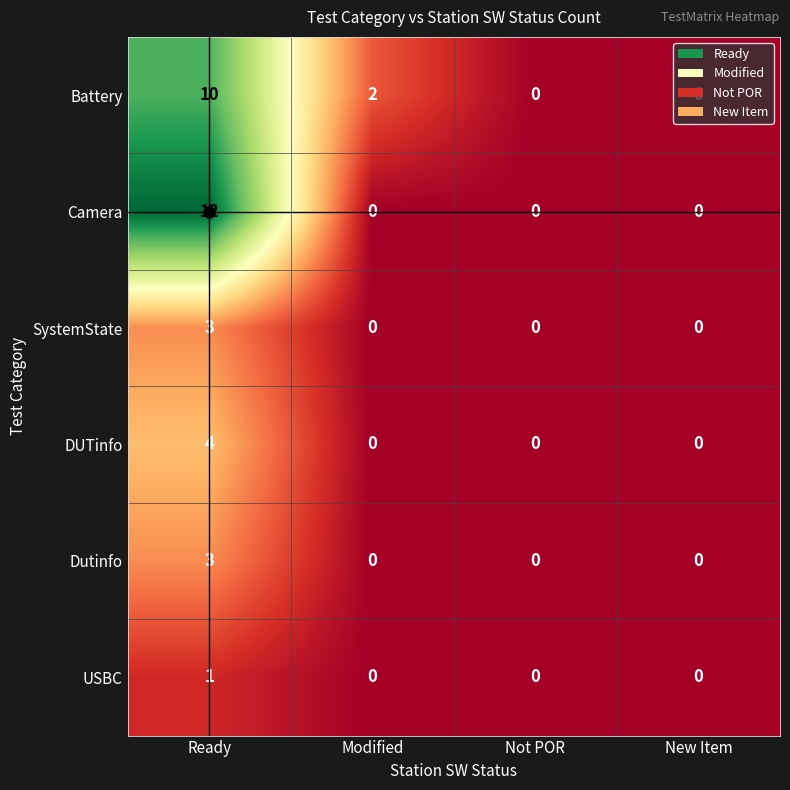

At which category does the chart reach its peak across all series?

Ready